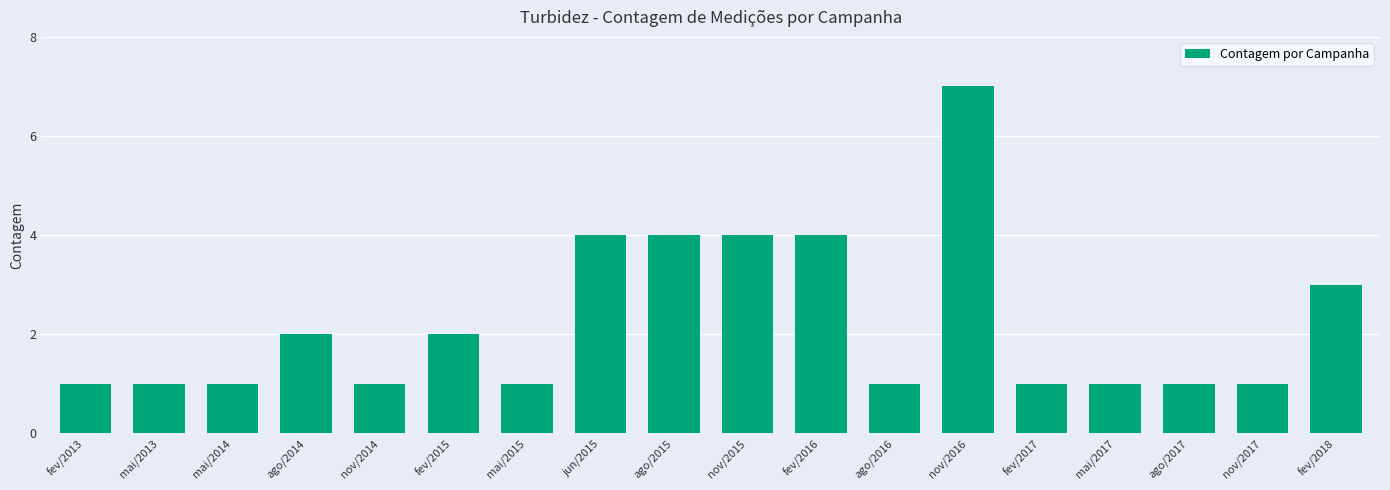

Reading left to right, what are all the values shown in this chart?

1	1	1	2	1	2	1	4	4	4	4	1	7	1	1	1	1	3